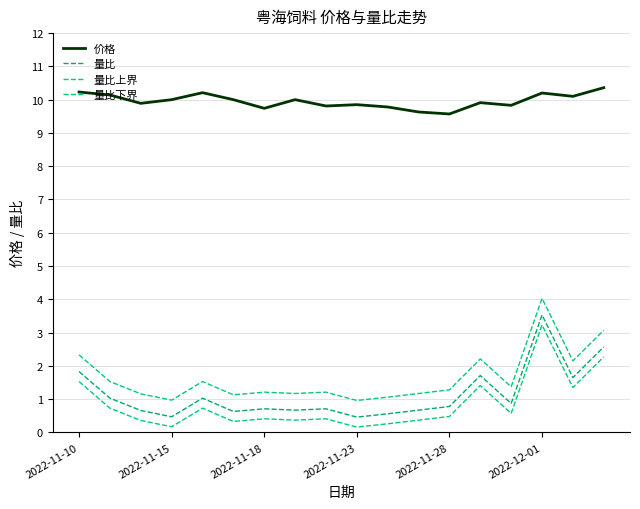

Is this an area chart (filled region under the line)?

No